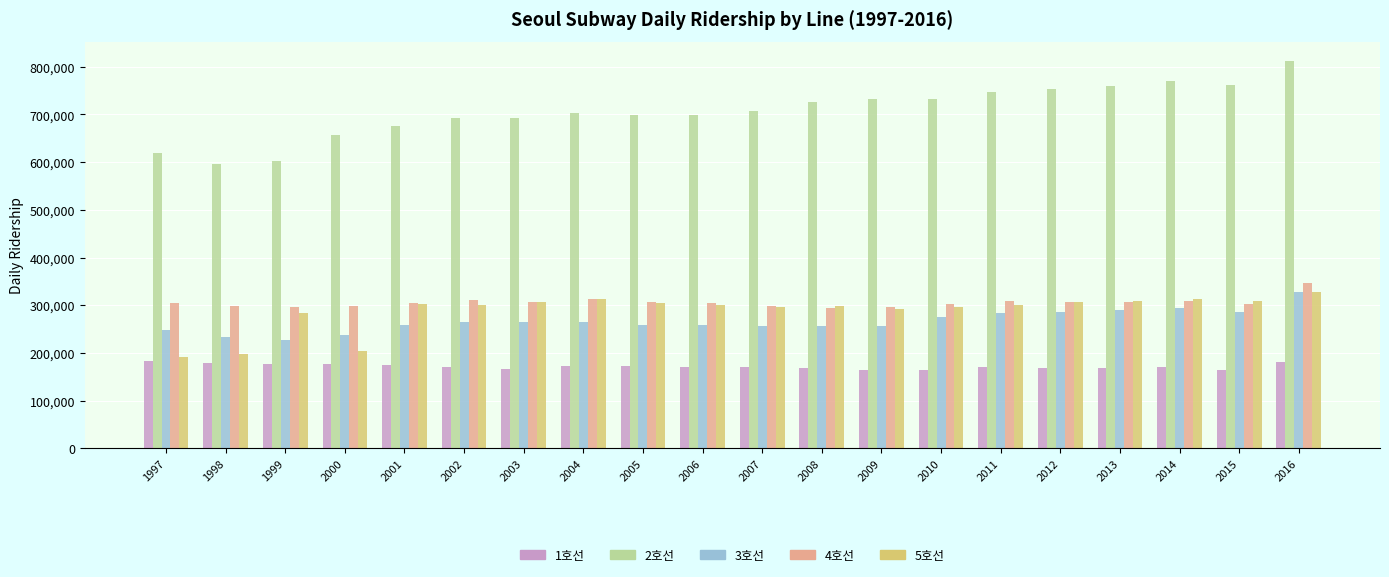

At which label does 3호선 first exceed 263873?

2002